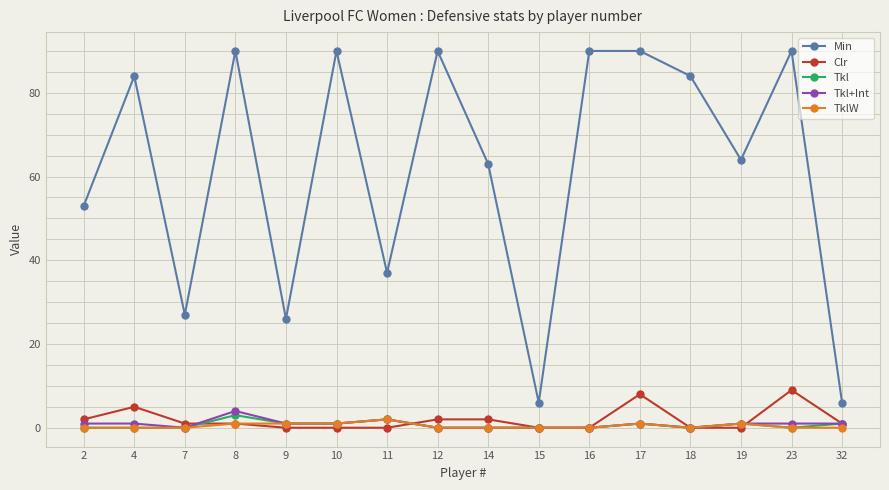

How many series are shown in this chart?

5